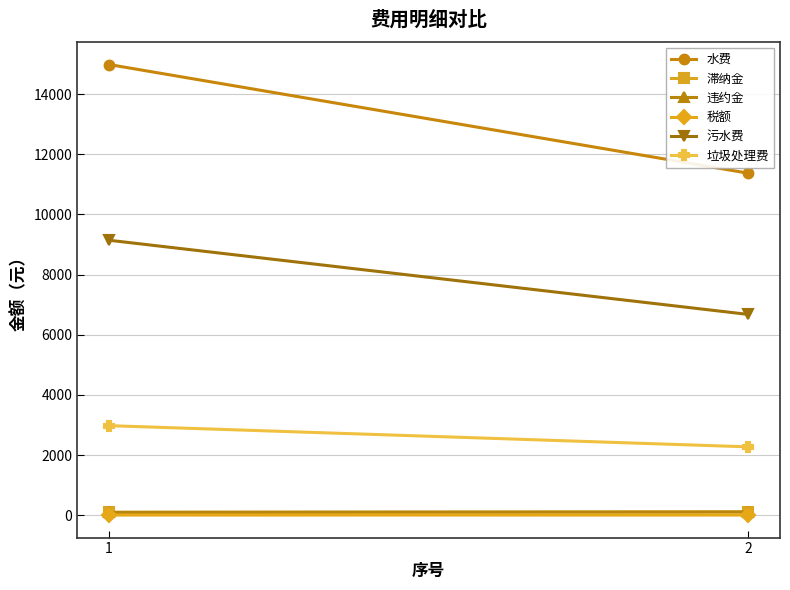

Which category has the lowest value across all series?

1